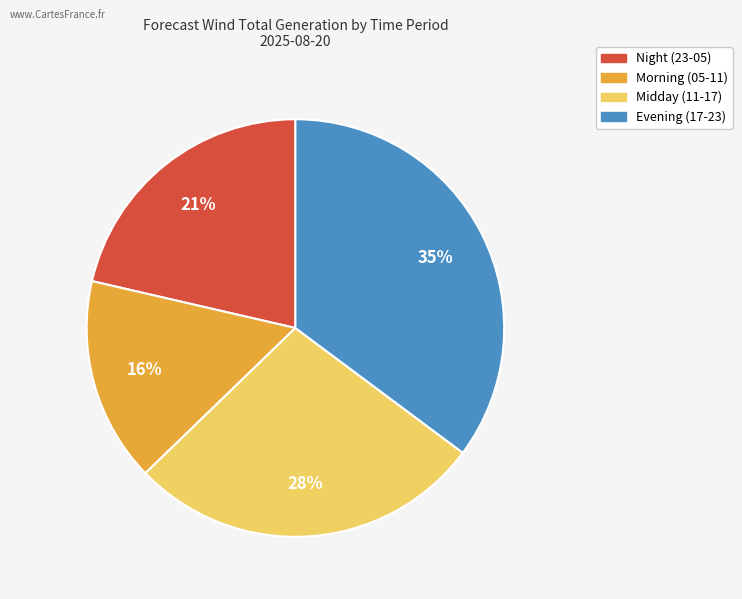

Does any single category account for the majority?

No